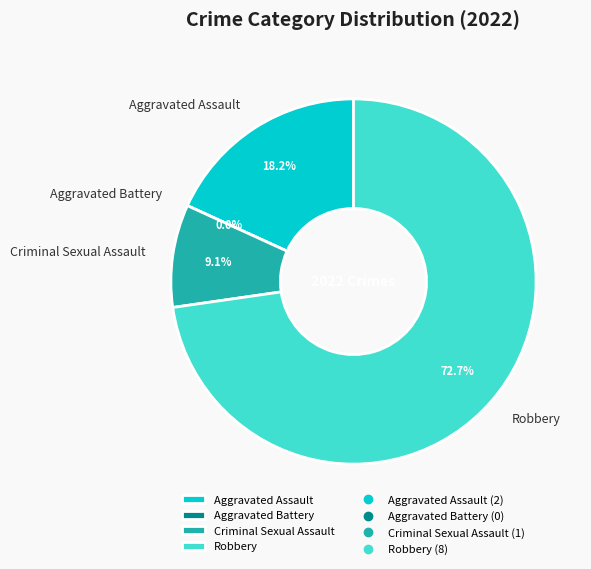

Is there a majority slice in this chart?

Yes